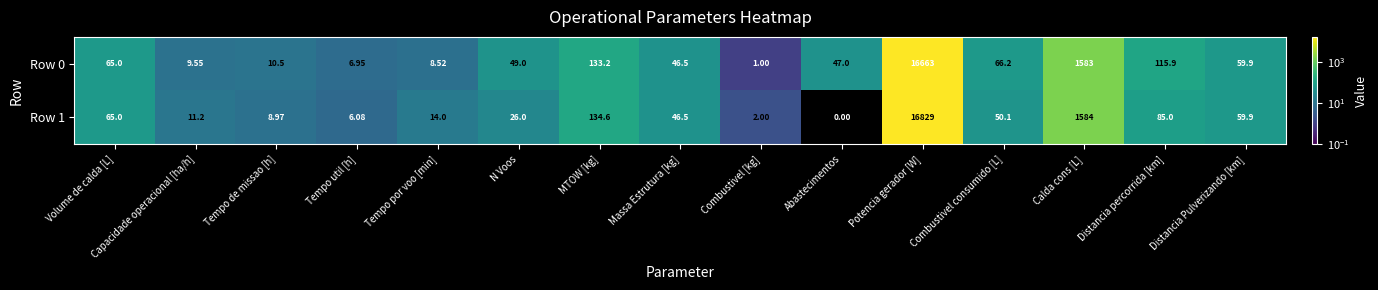

At which category is the sum across all series the highest?

Potencia gerador [W]